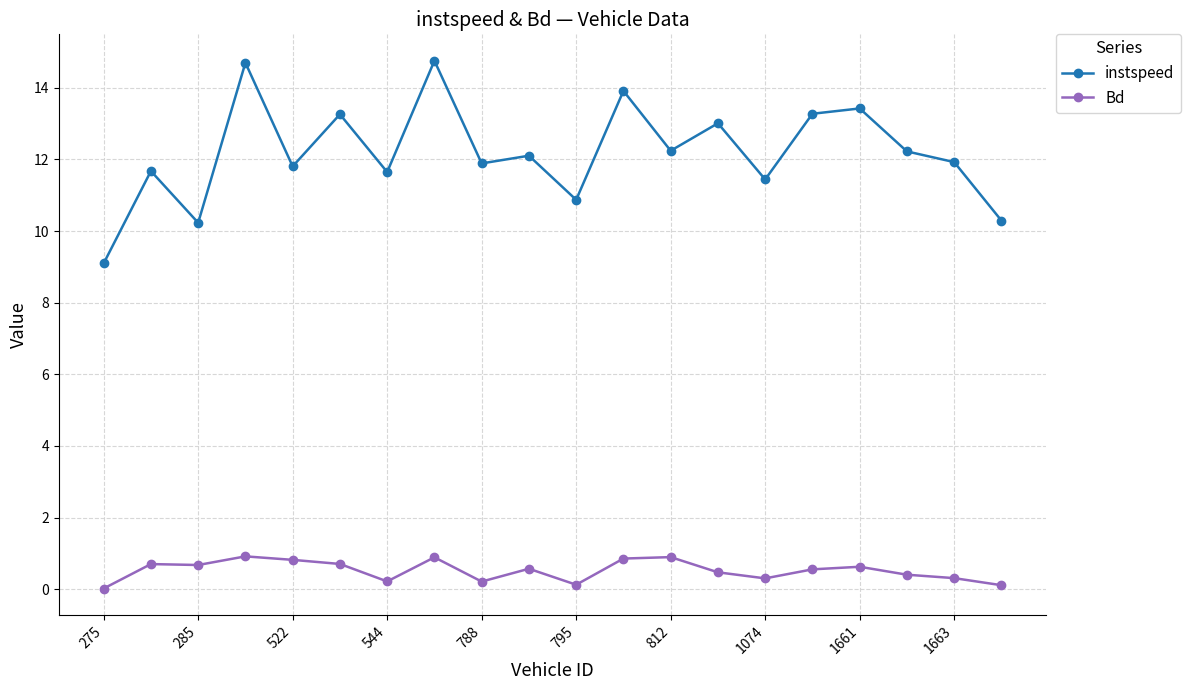

Rank the series by their average value, from lowest to highest.

Bd, instspeed